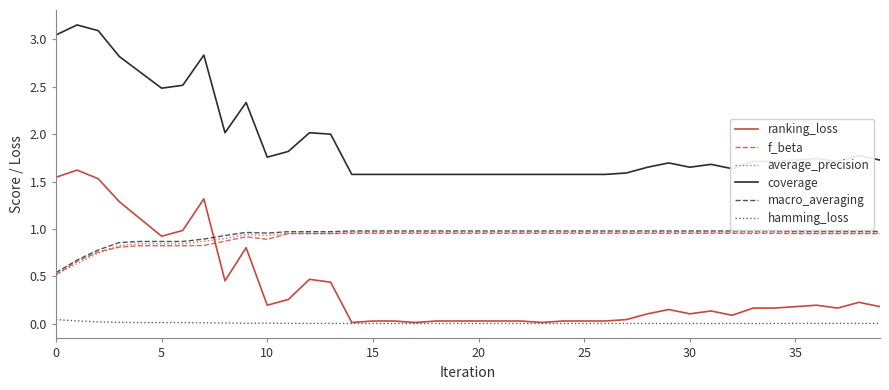

After their last crossing, which series has the higher values: ranking_loss or f_beta?

f_beta